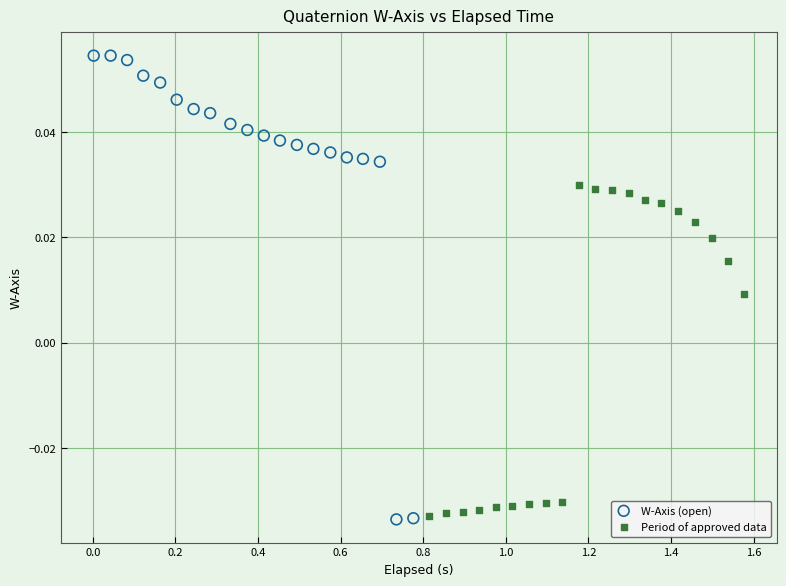

Which series reaches the maximum Y coordinate?

W-Axis (open)